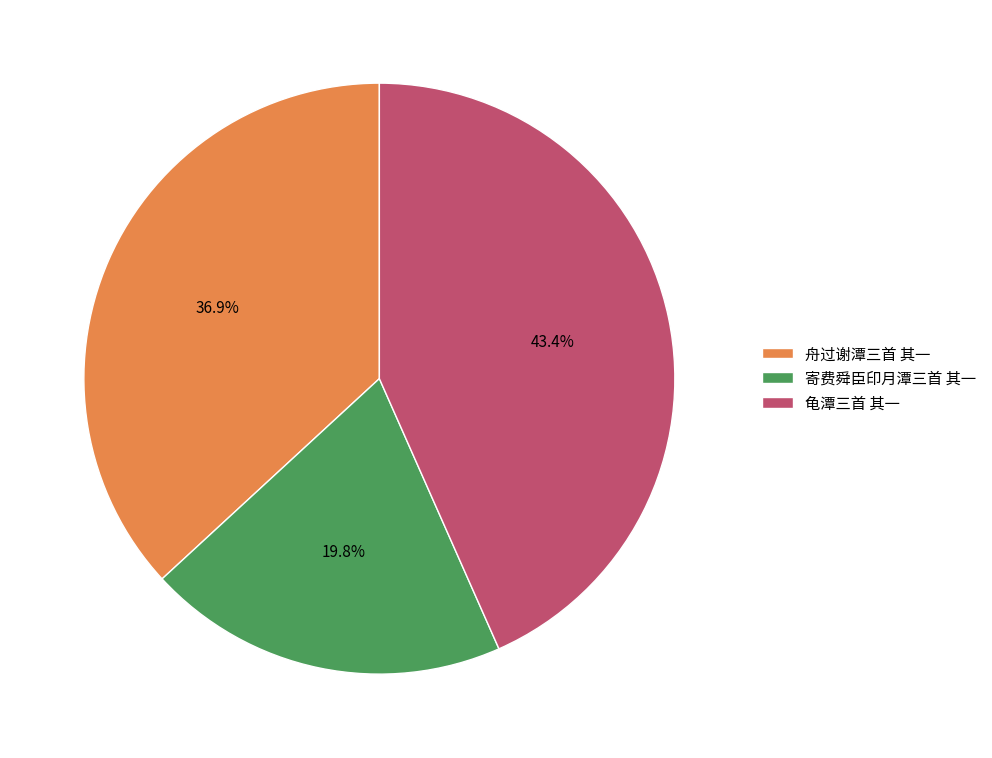

What percentage is NOT represented by 龟潭三首 其一?

56.6%